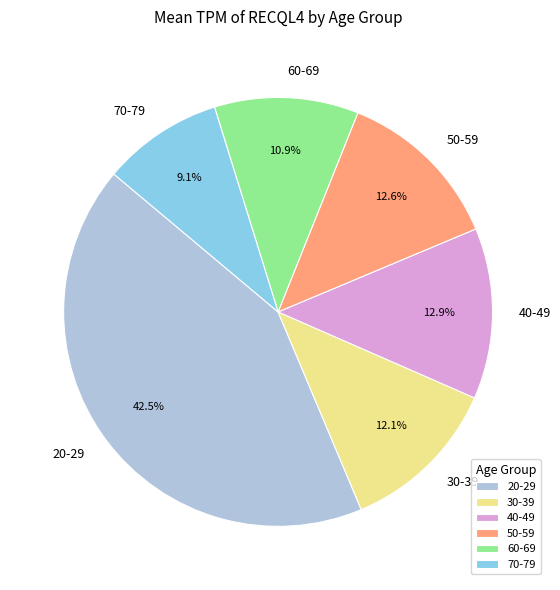

Count the number of slices in the pie.

6